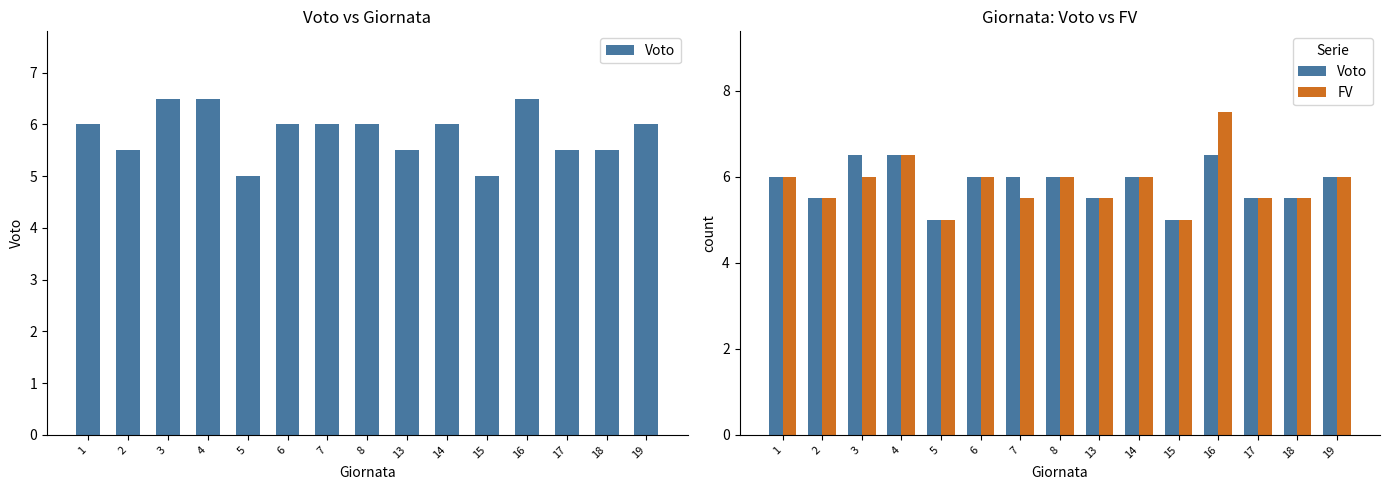

Is the value of FV at 18 greater than the value of Voto at 16?

No